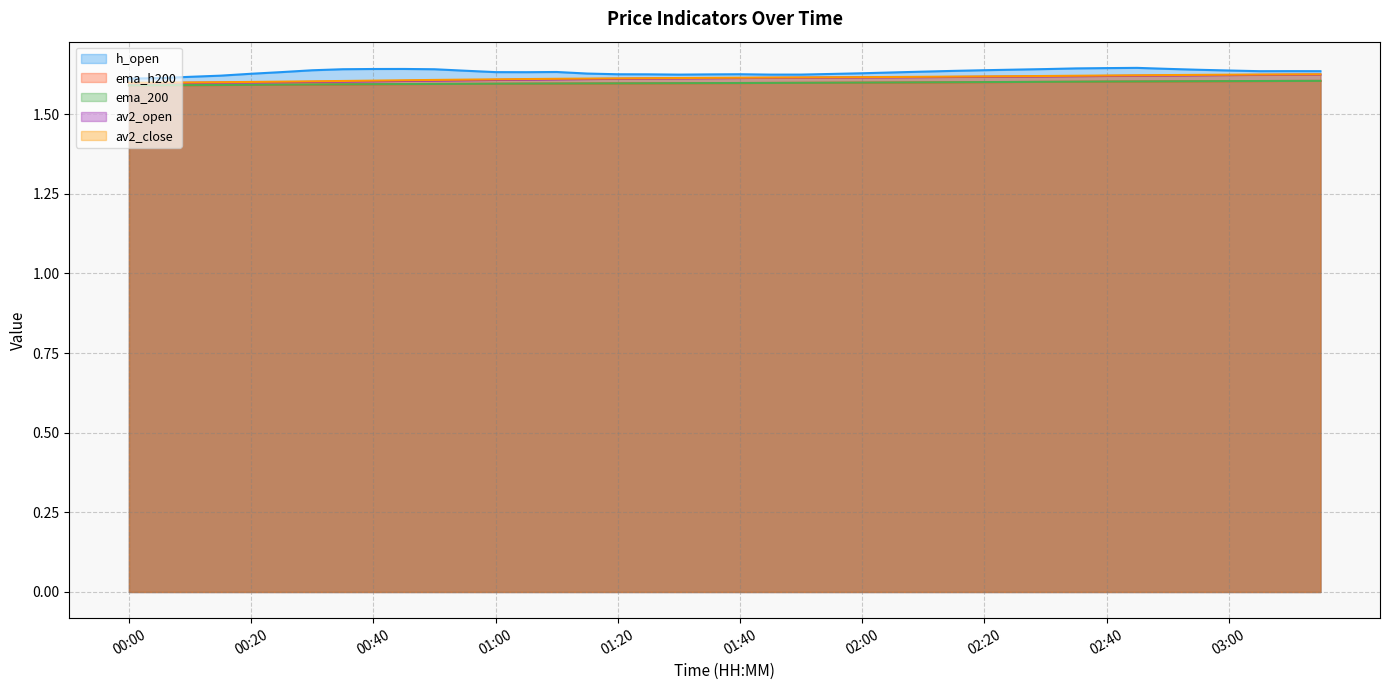

True or false: ema_h200 has a value of 1.6 at 03:05.

True